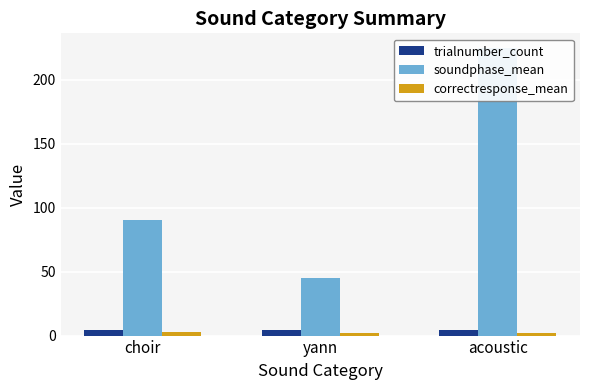

How many data points in soundphase_mean are above 90?

1